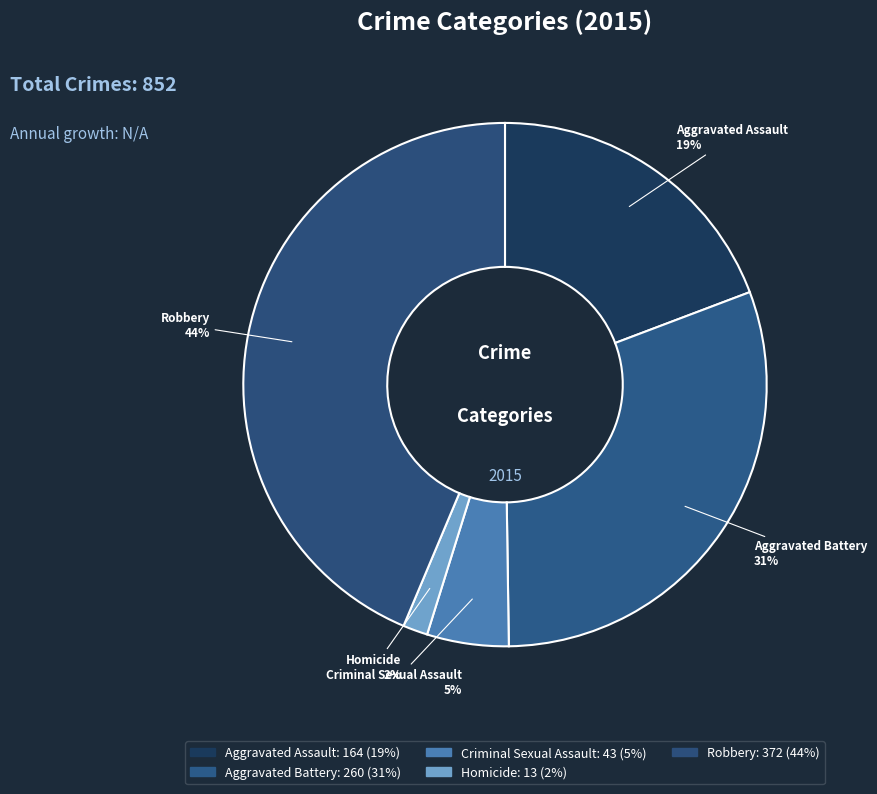

To the nearest percent, what percentage of the pie is Criminal Sexual Assault?

5%